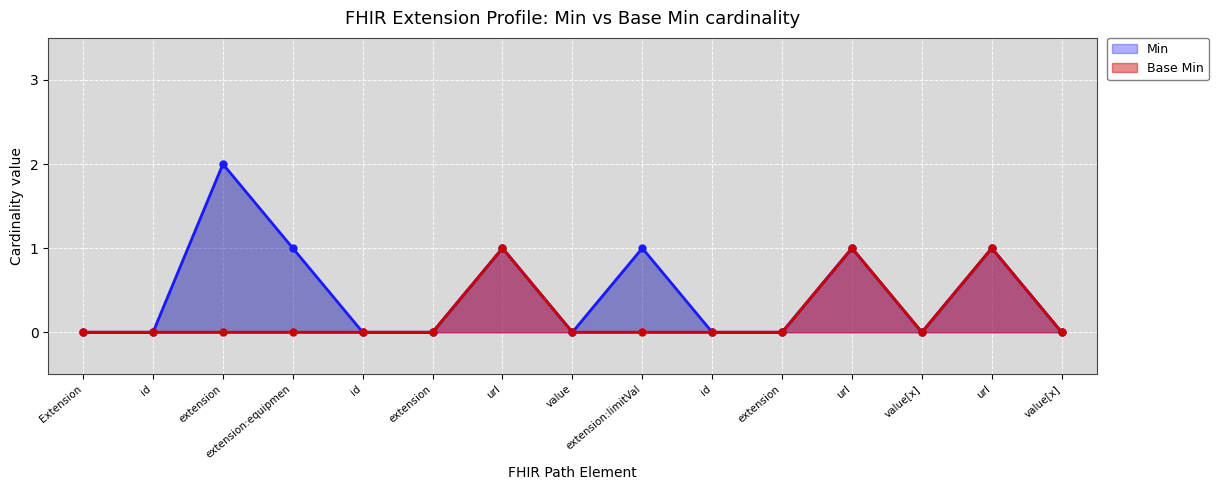

Which has a higher value, id or extension?

id